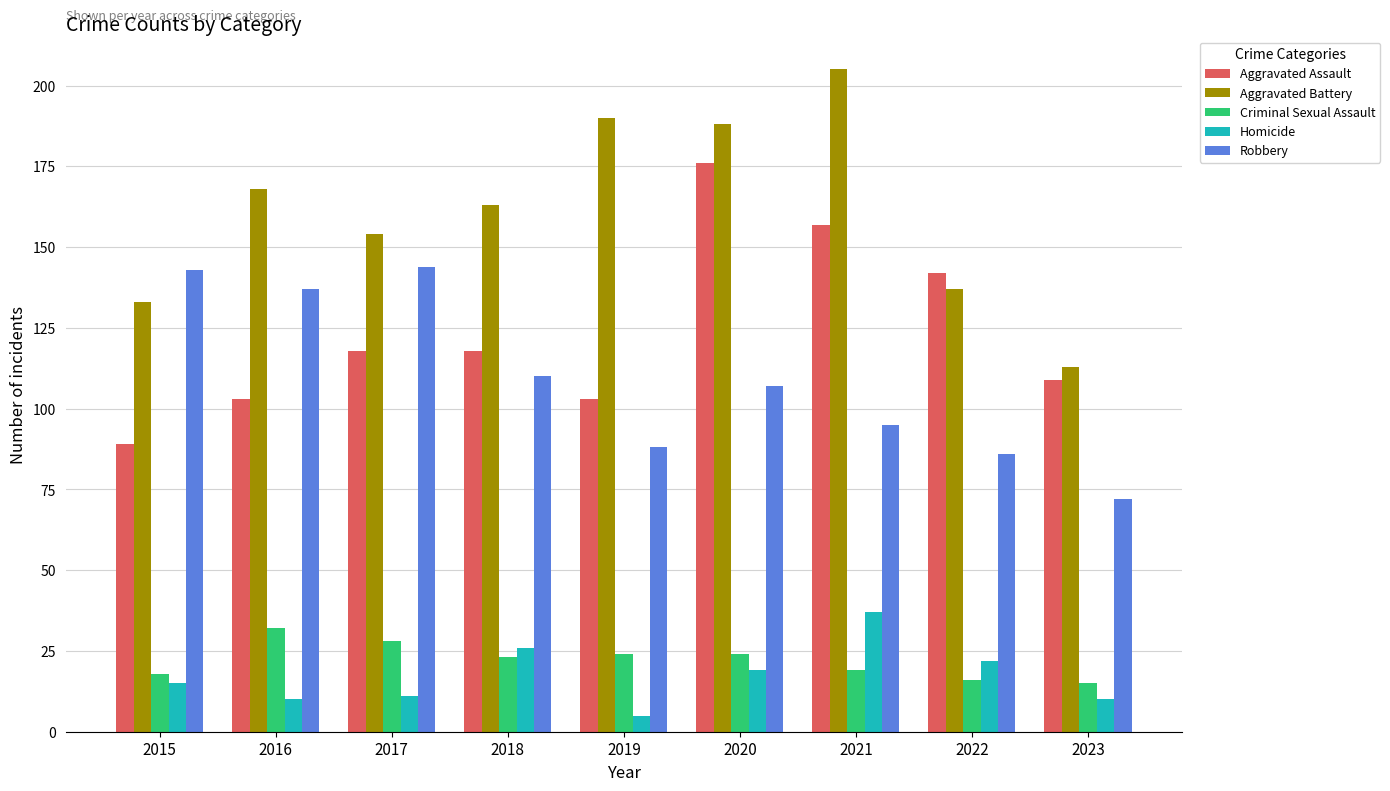

Reading left to right, transcribe all the data shown in this chart.

Aggravated Assault: 89	103	118	118	103	176	157	142	109
Aggravated Battery: 133	168	154	163	190	188	205	137	113
Criminal Sexual Assault: 18	32	28	23	24	24	19	16	15
Homicide: 15	10	11	26	5	19	37	22	10
Robbery: 143	137	144	110	88	107	95	86	72